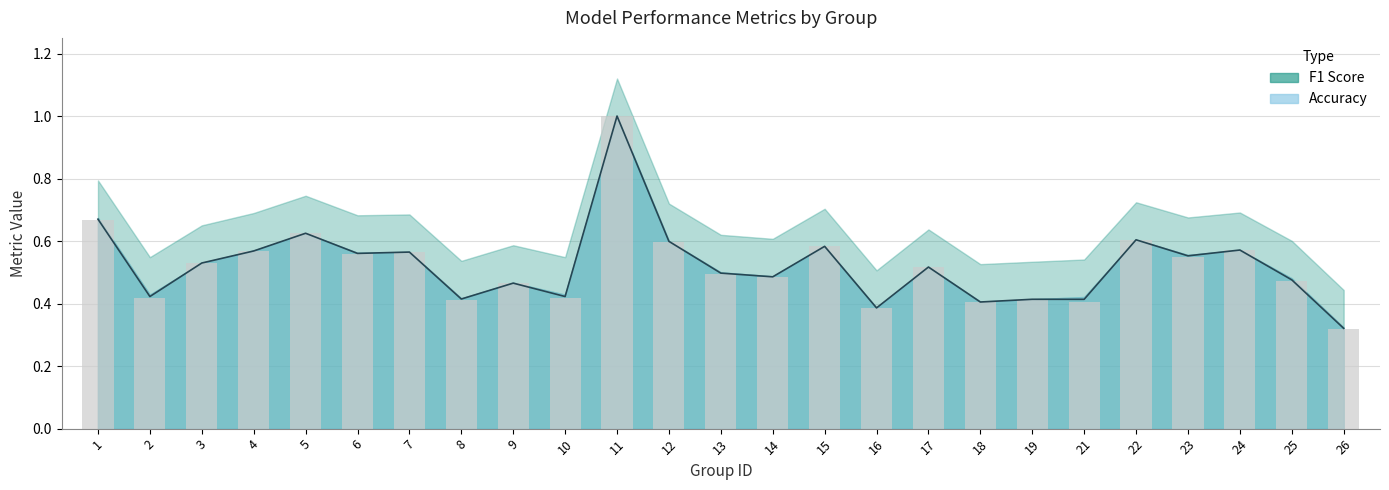

What is the value of the f1 bar at the 5th from the left?

0.6